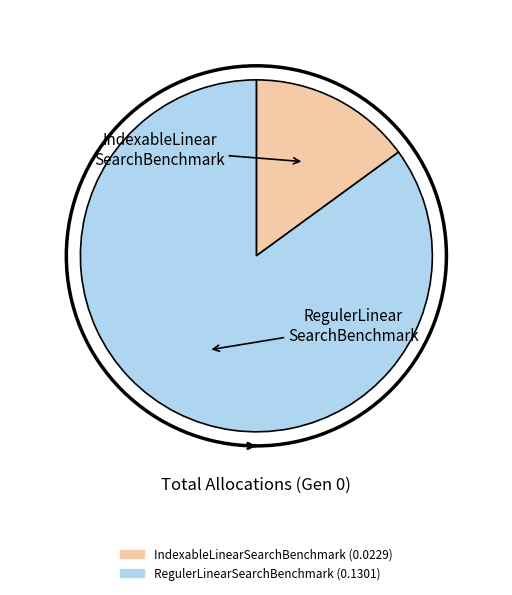

Which slice is the largest?

RegulerLinearSearchBenchmark